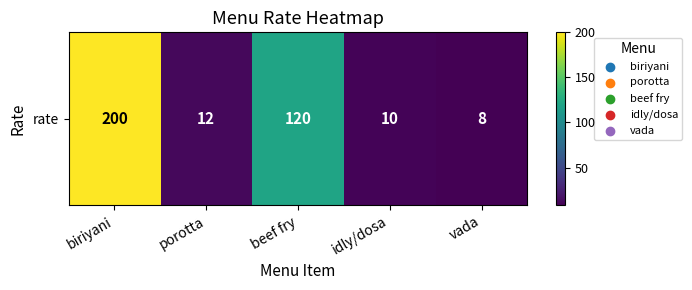

At which label does the data first exceed 12?

biriyani